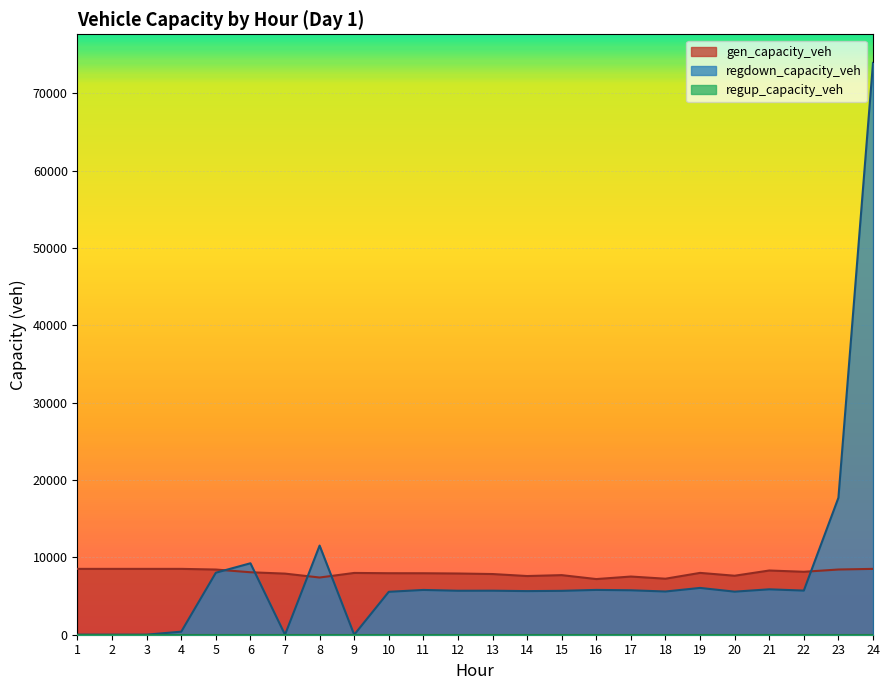

Is the value of gen_capacity_veh at 3 greater than the value of regdown_capacity_veh at 19?

Yes